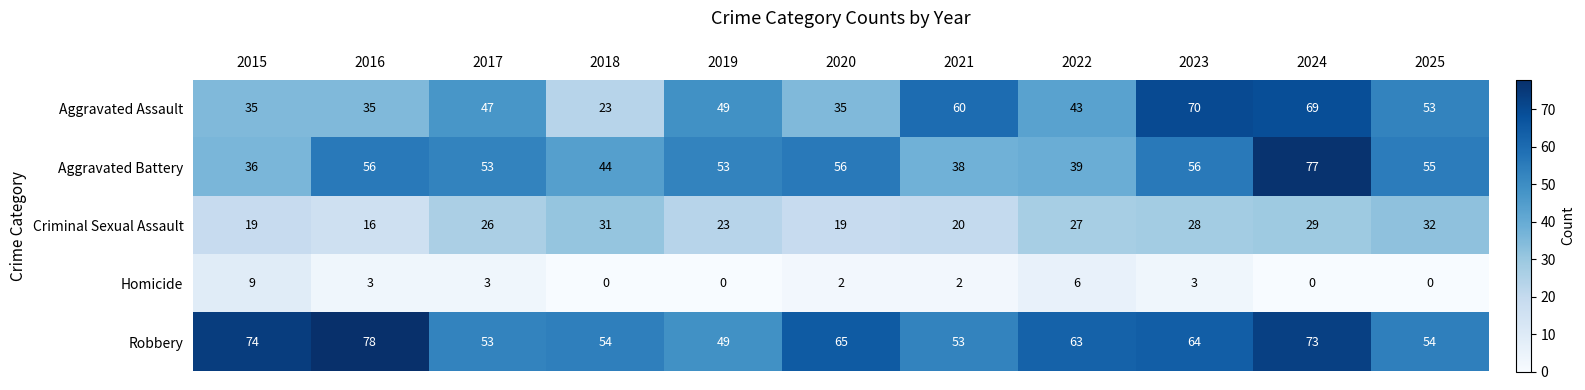

Read the Aggravated Assault value at 2025.

53